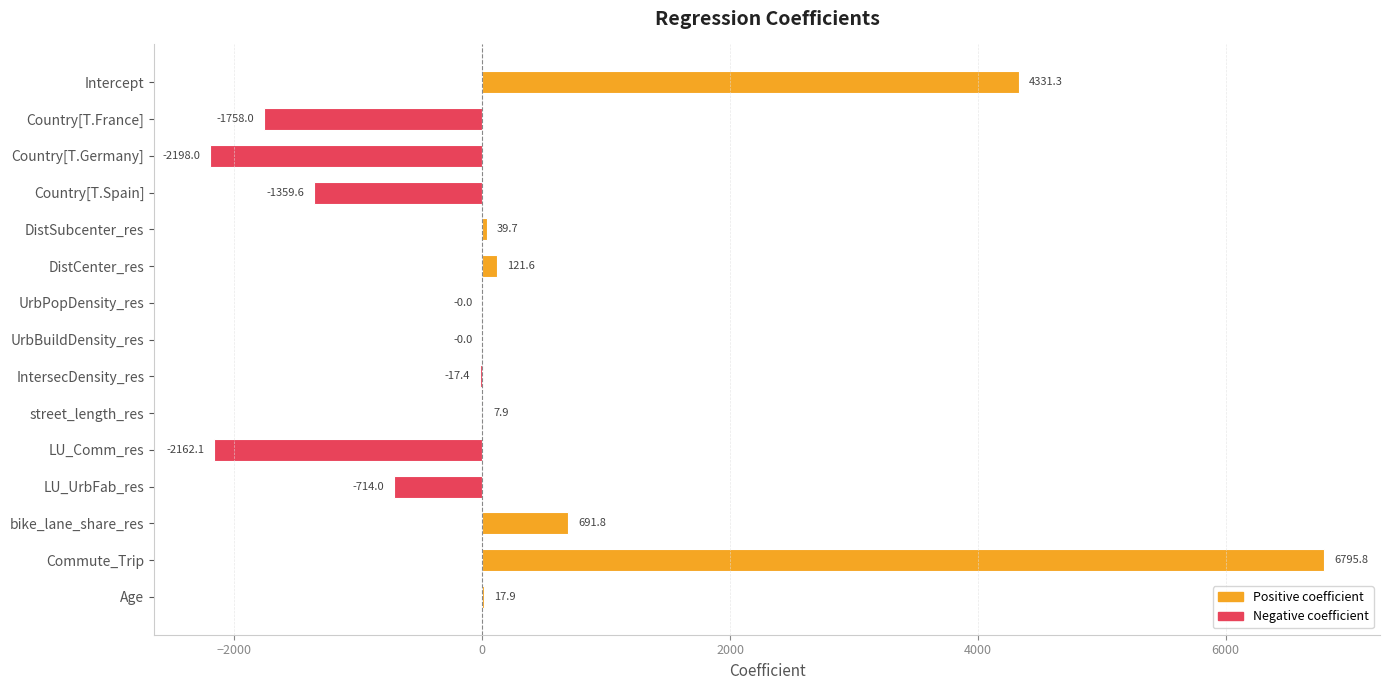

Which category has the highest value across all series?

Commute_Trip